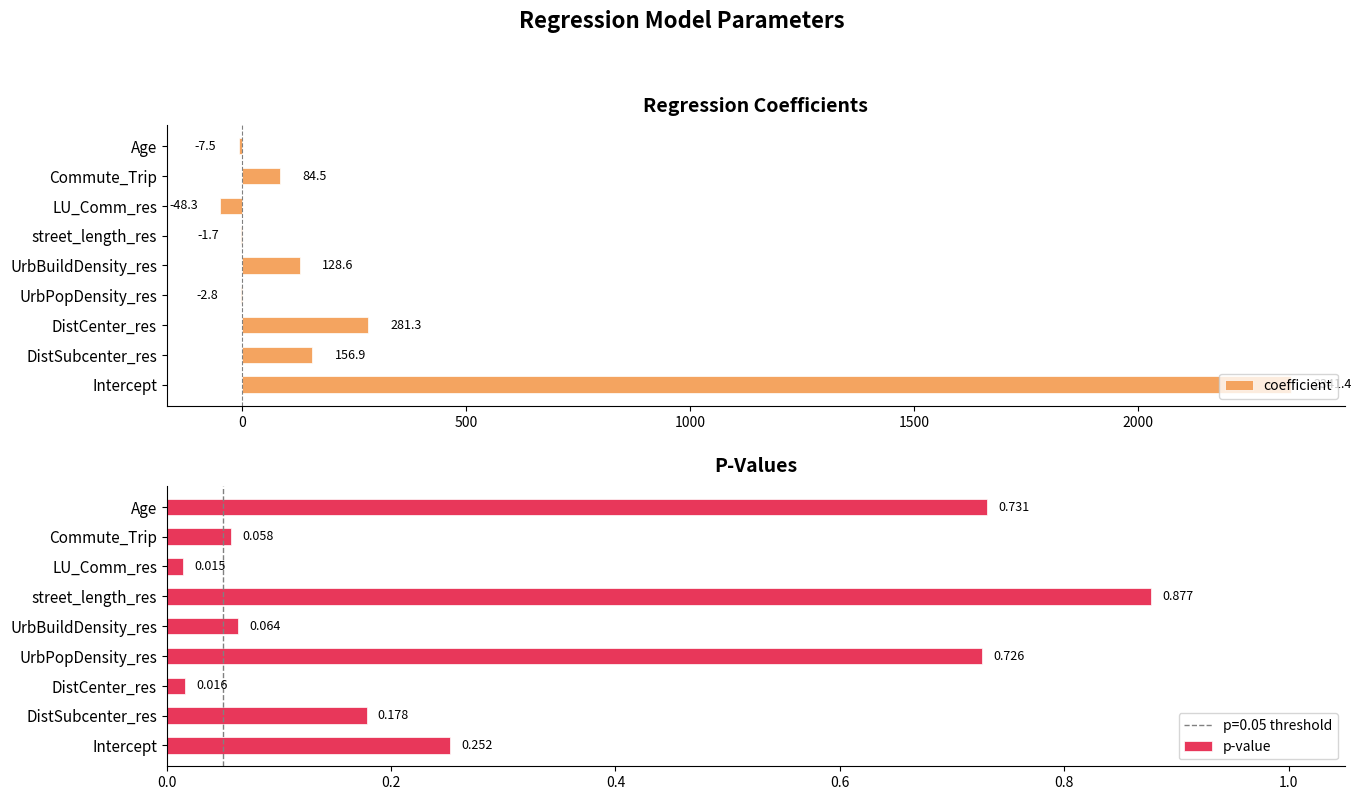

What is the approximate value of coefficient at Commute_Trip?

84.5